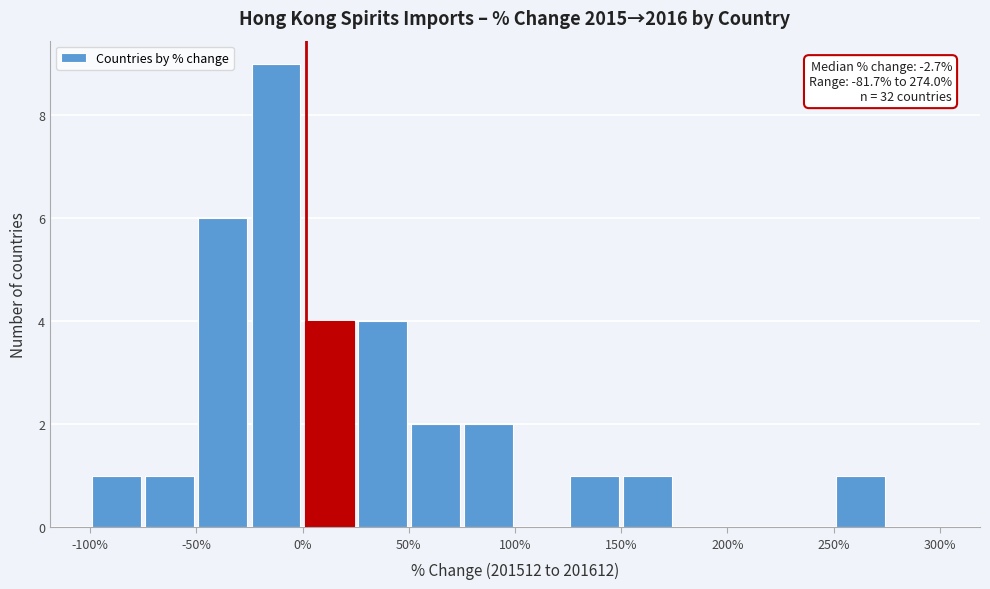

Which range on the x-axis has the tallest bar?

-25 to 0